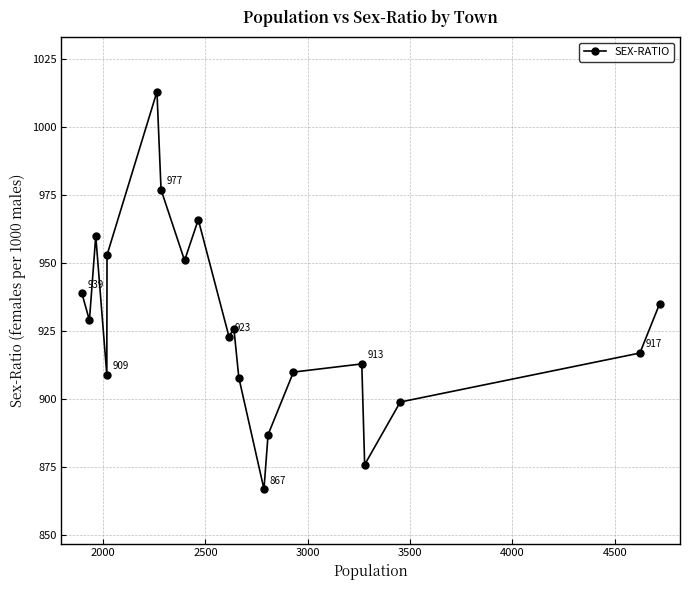

What is the maximum value shown in the chart?

1013